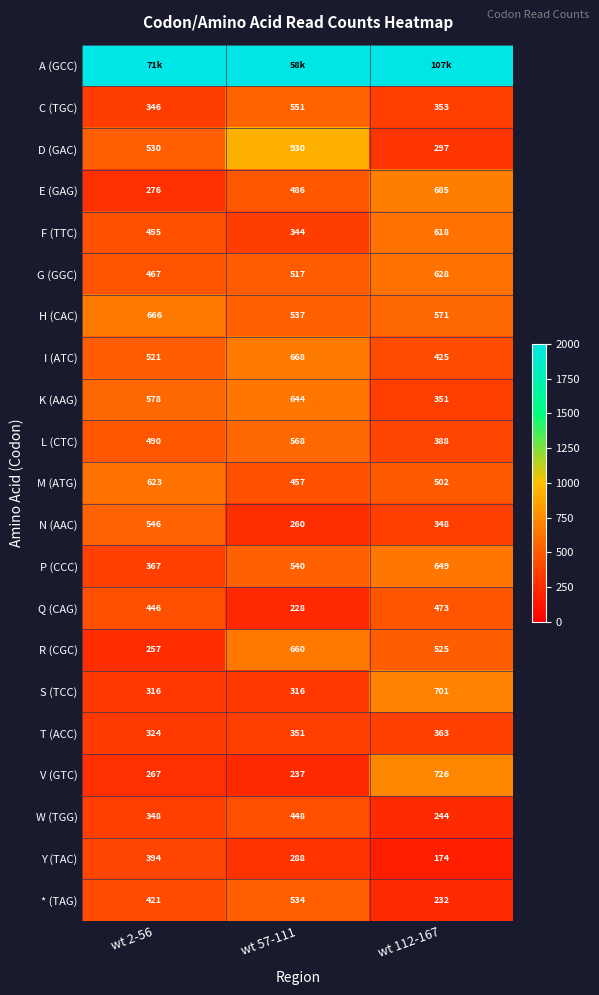

Where is P (CCC) nearest to the value 508?

wt 57-111